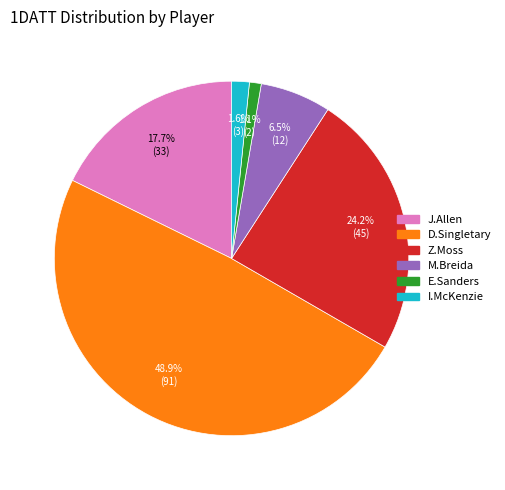

Does any single category account for the majority?

No